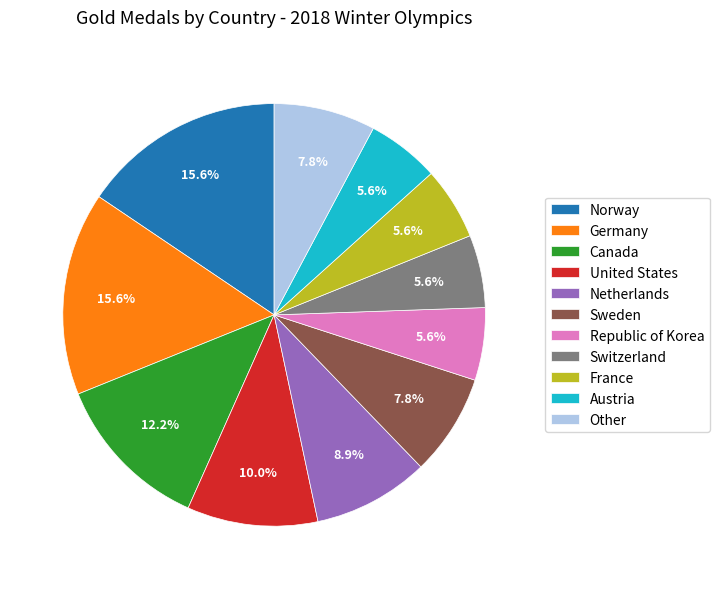

Count the number of slices in the pie.

11